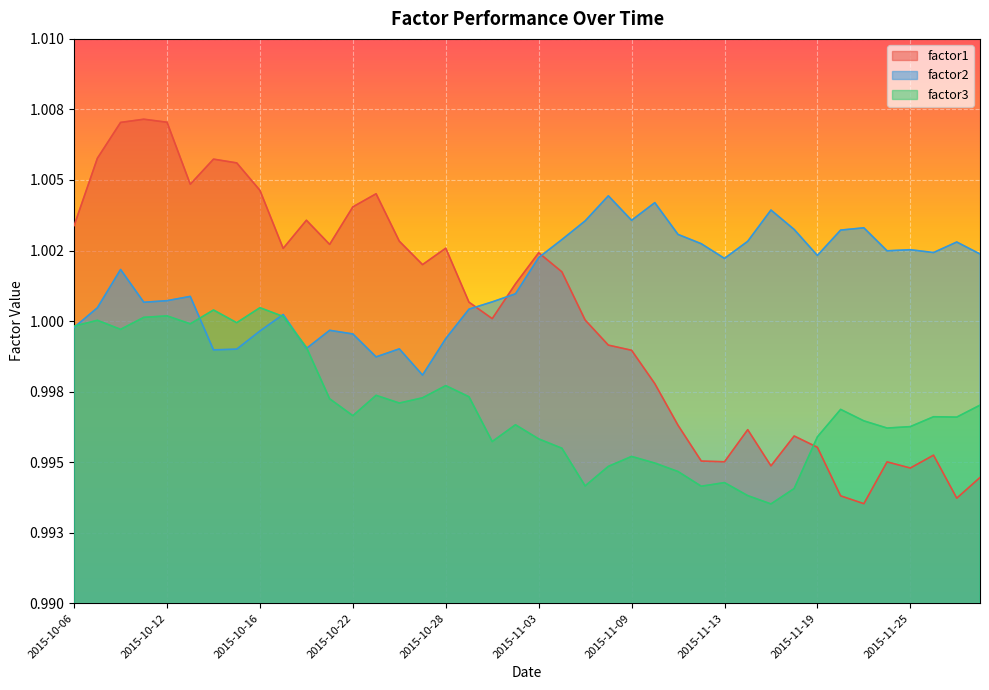

Does the chart display data point markers on the line(s)?

No